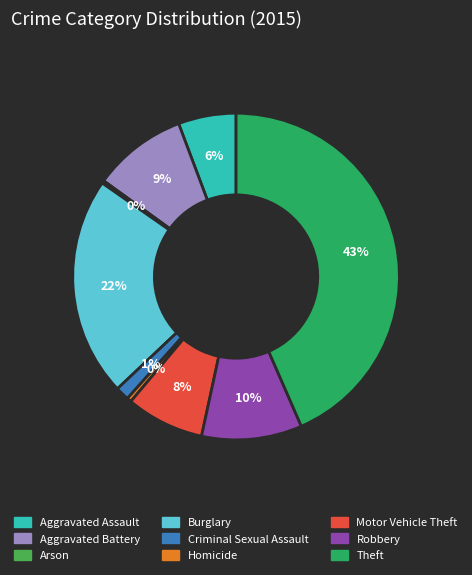

What is the largest slice in the pie chart?

Theft